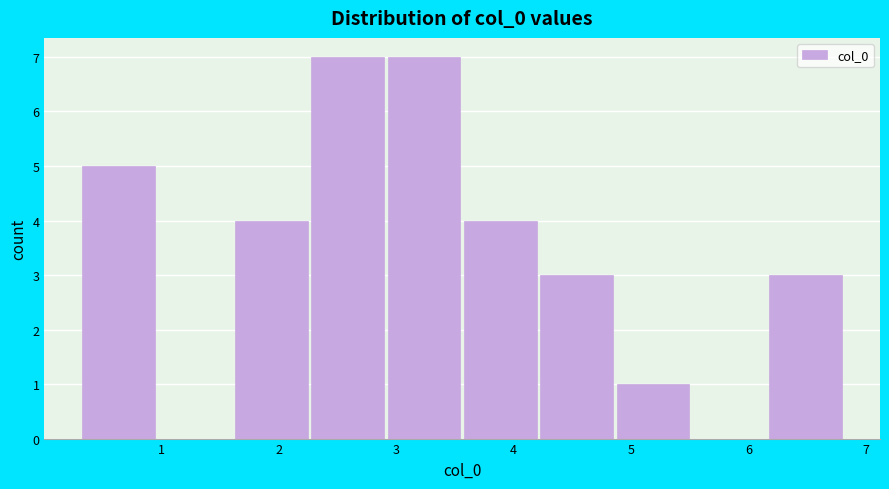

Reading left to right, transcribe this chart: for each bar, give the range it covers on the x-axis and its height. Neither the bar edges nor the heights are printed on the chart, so give them approximately, as read against the axes.

0.3 to 1.0: 5
1.0 to 1.6: 0
1.6 to 2.3: 4
2.3 to 2.9: 7
2.9 to 3.6: 7
3.6 to 4.2: 4
4.2 to 4.9: 3
4.9 to 5.5: 1
5.5 to 6.2: 0
6.2 to 6.8: 3